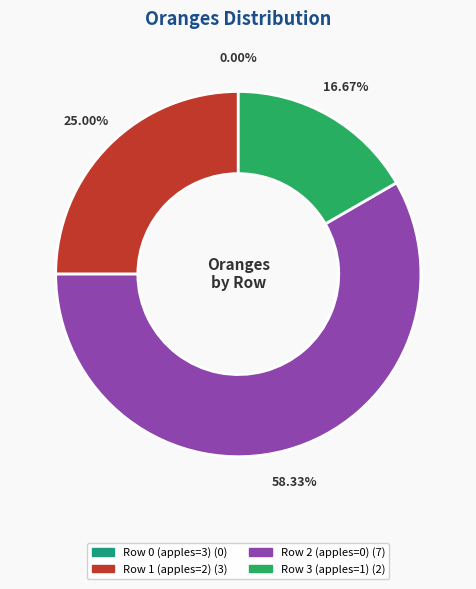

Is there a majority slice in this chart?

Yes